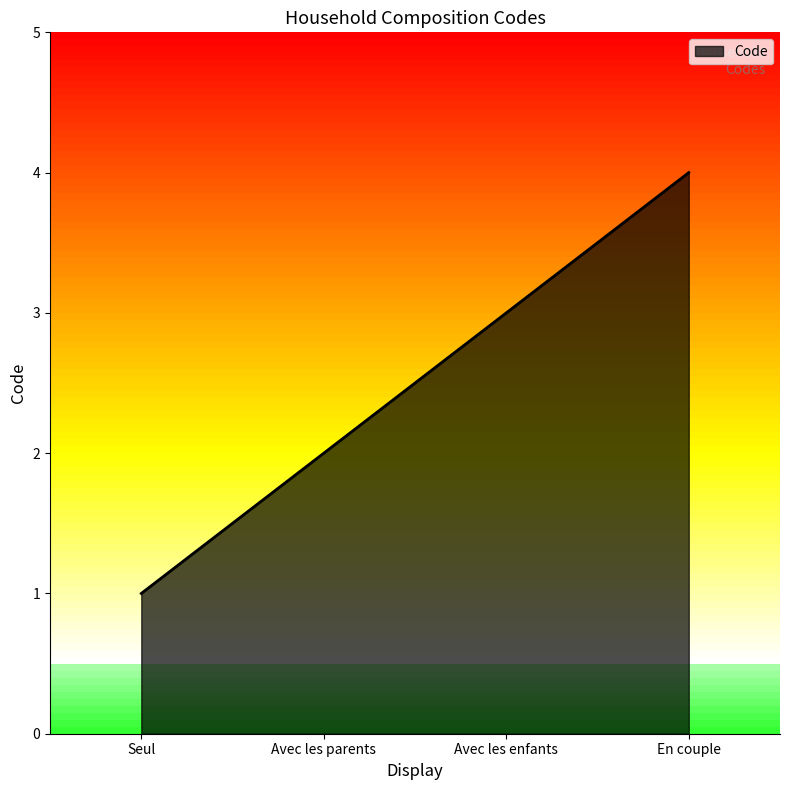

True or false: the data has more than 1 interior local peaks.

False